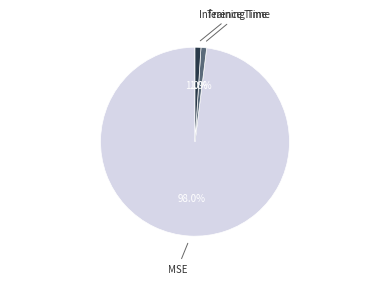

To the nearest percent, what is the difference between the largest and smallest slice percentages?

97%